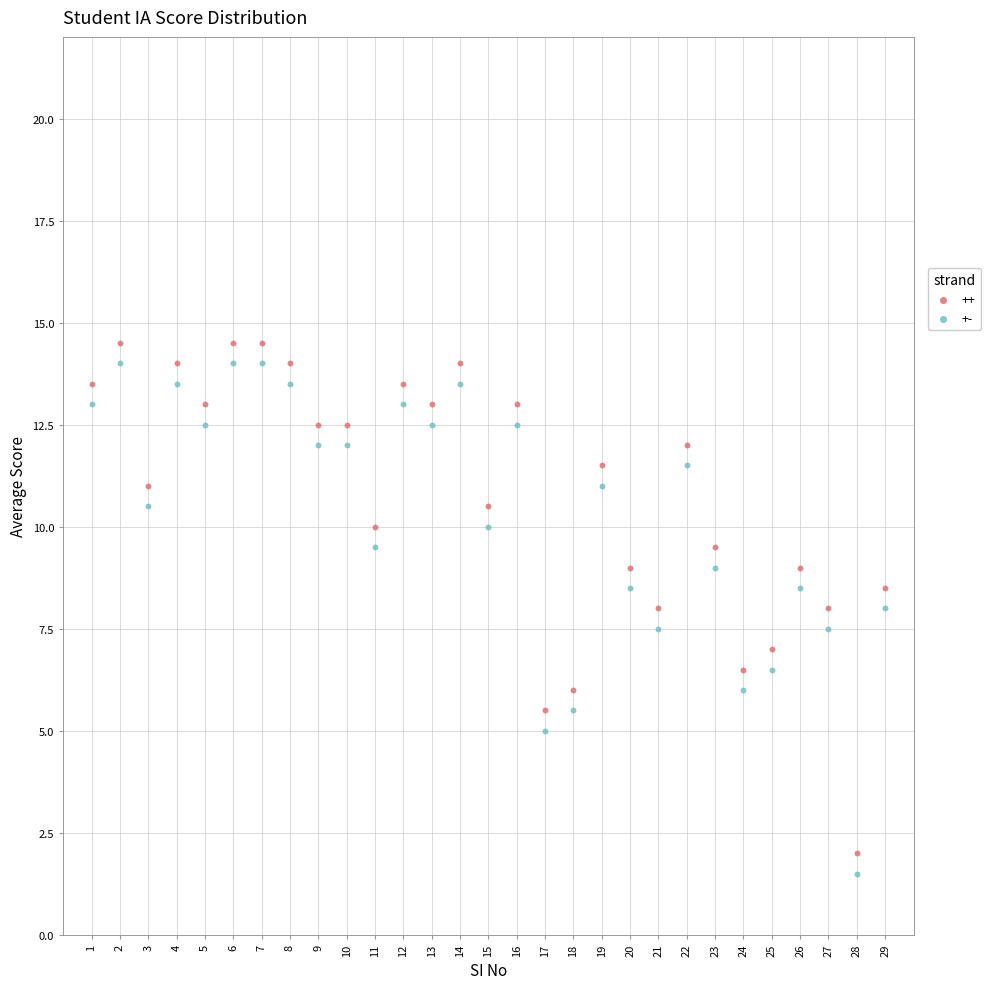

What is the X range (max minus min) for the scatter plot?

28.0